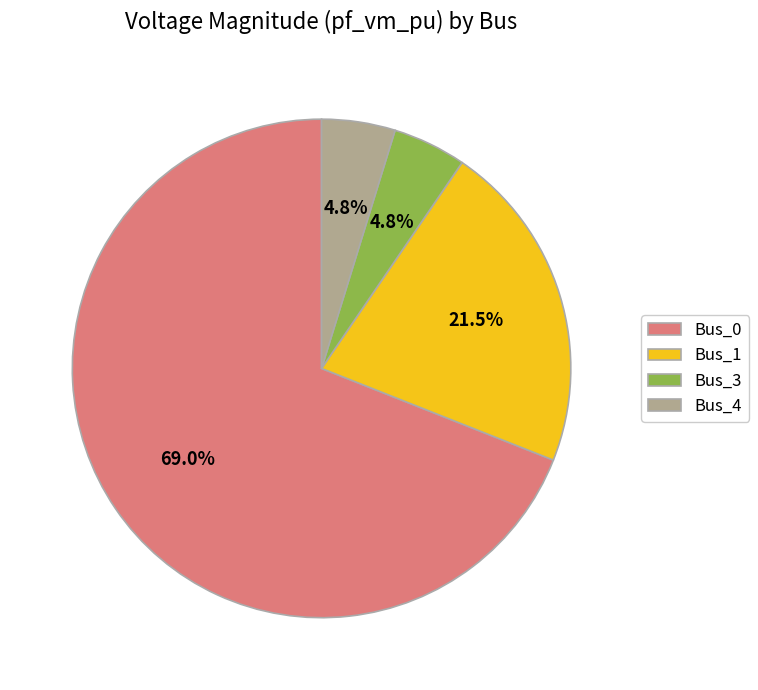

Is there a majority slice in this chart?

Yes